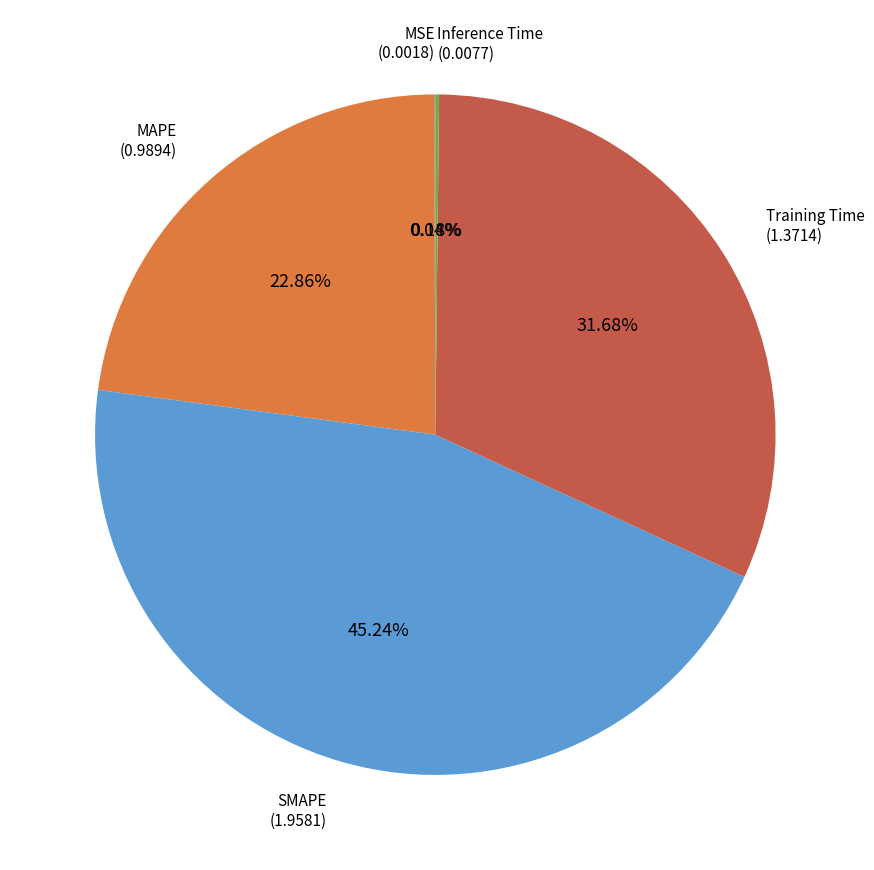

Does any single category account for the majority?

No